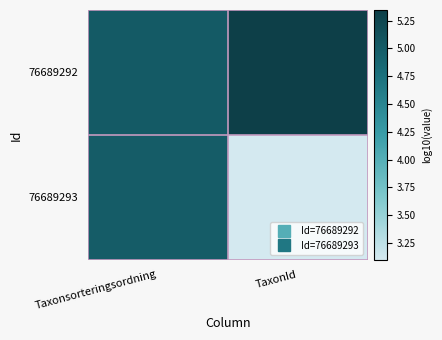

How many series are shown in this chart?

2